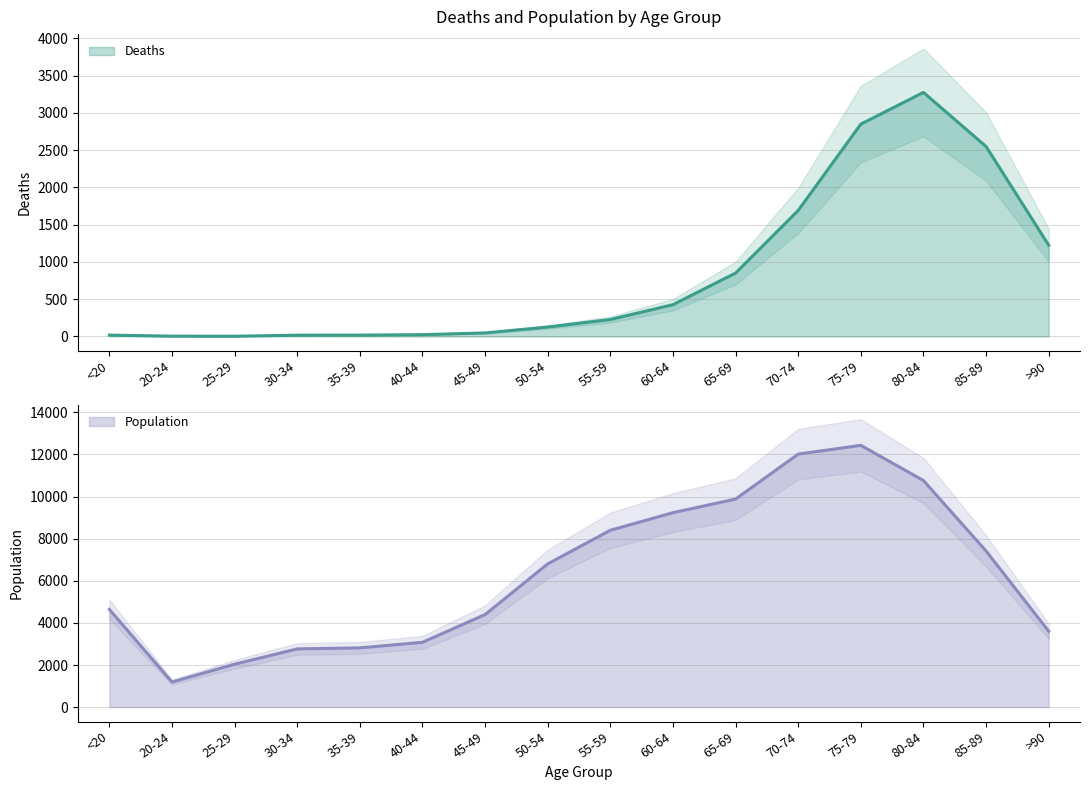

How many interior local valleys does the Deaths series have?

1